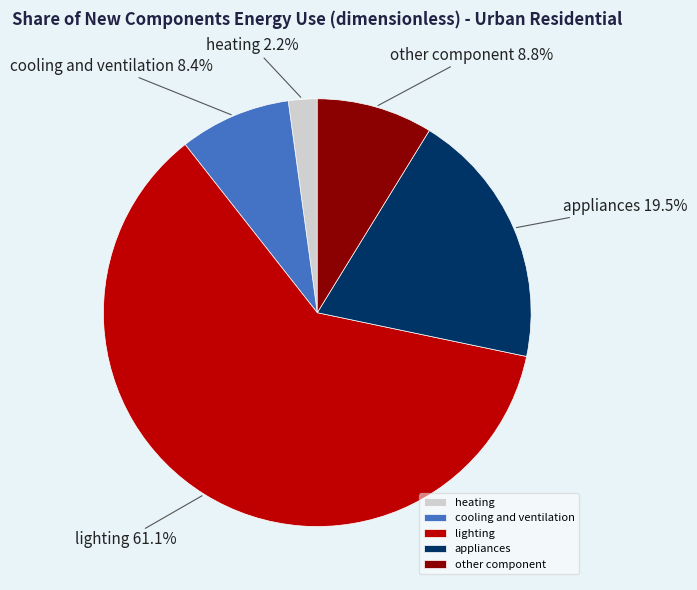

What percentage is the lighting slice, to the nearest percent?

61%